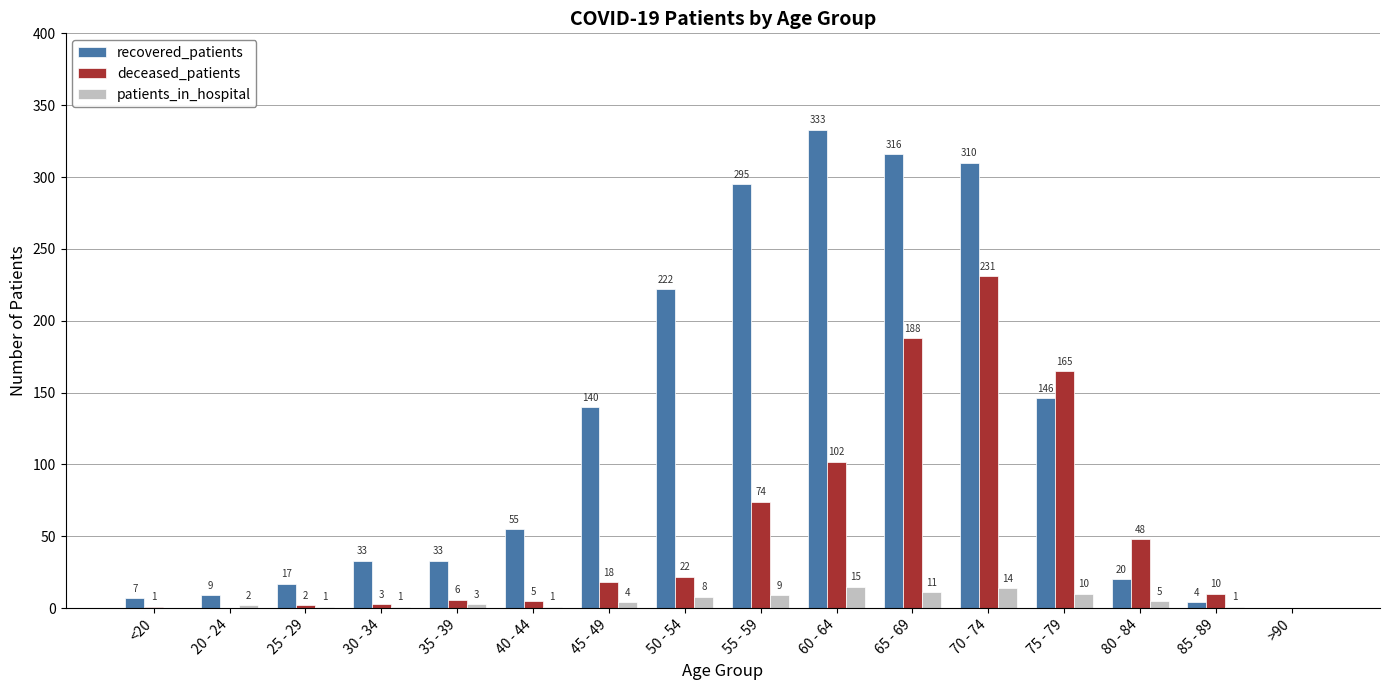

Reading left to right, extract all data points from this chart.

recovered_patients: 7	9	17	33	33	55	140	222	295	333	316	310	146	20	4	0
deceased_patients: 1	0	2	3	6	5	18	22	74	102	188	231	165	48	10	0
patients_in_hospital: 0	2	1	1	3	1	4	8	9	15	11	14	10	5	1	0